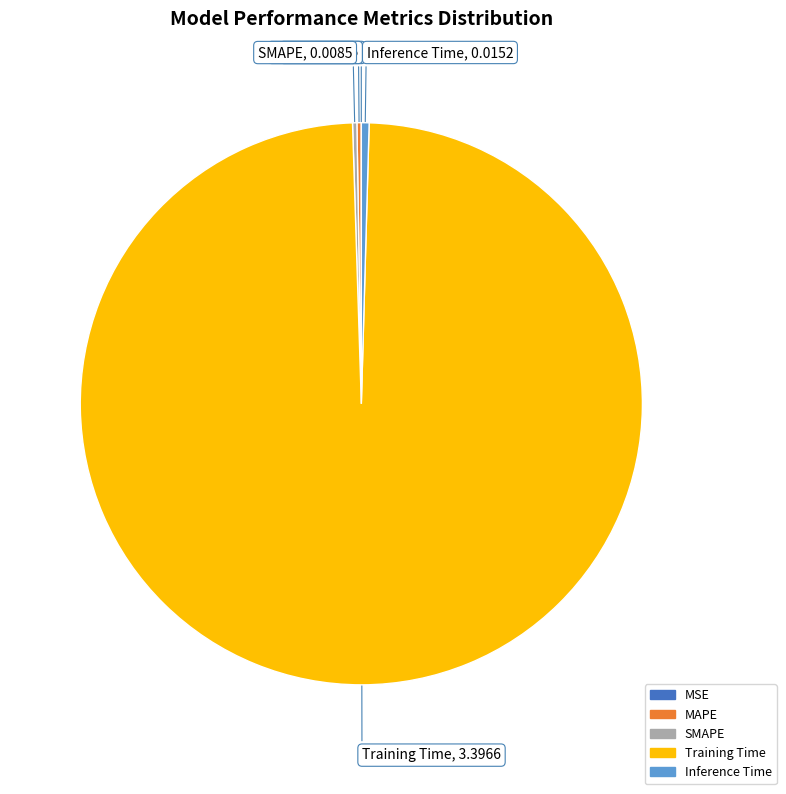

True or false: Training Time accounts for 87% of the total.

False